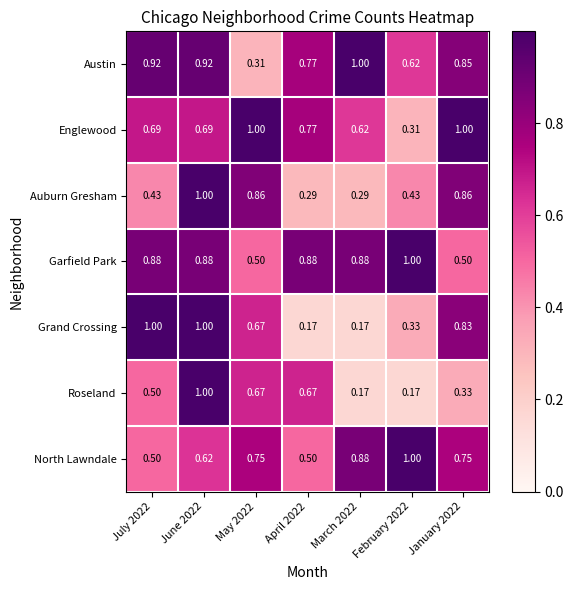

Which series has the largest total across all categories?

Garfield Park